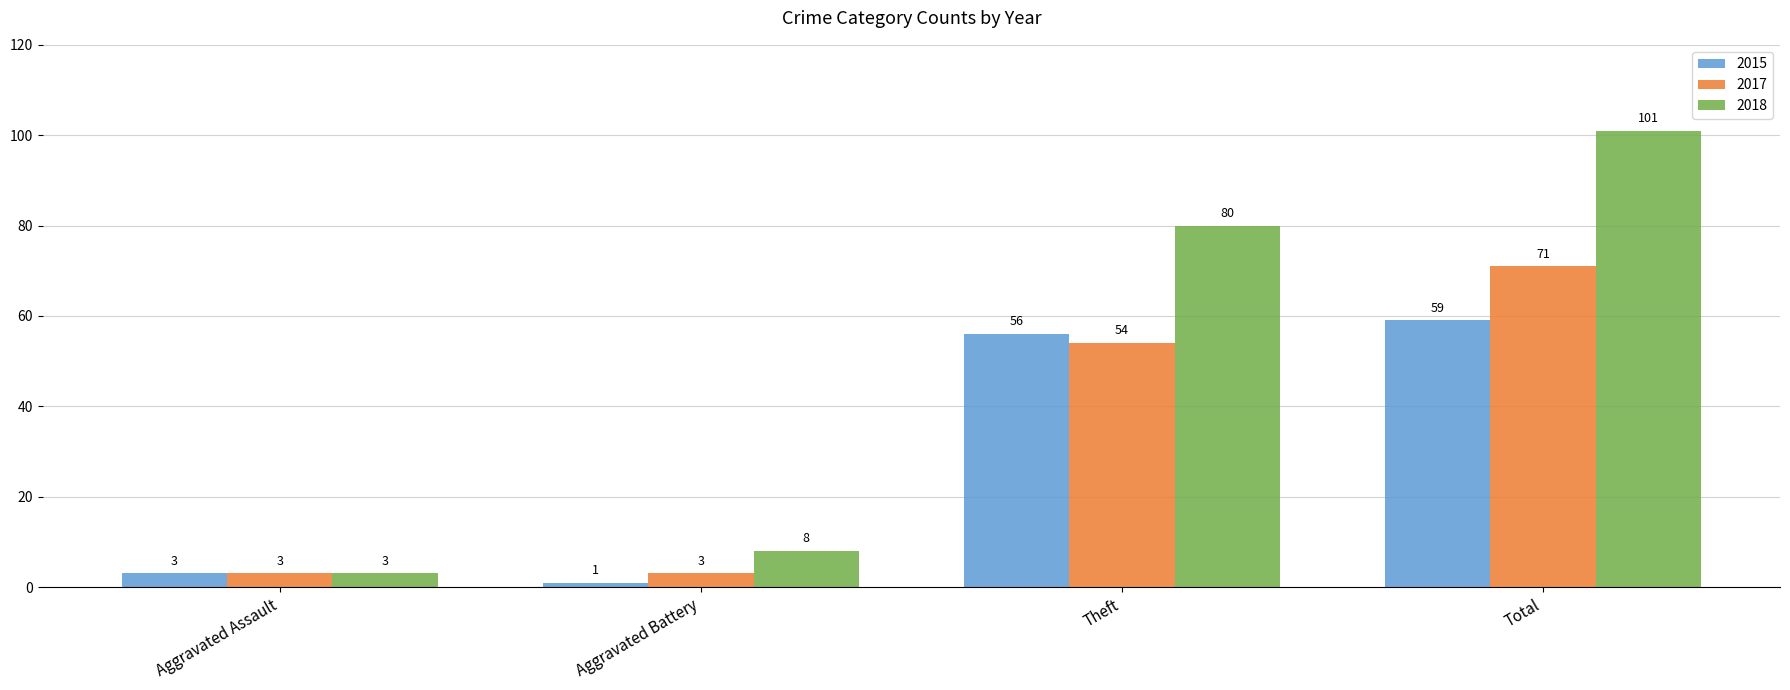

Which series has the widest spread of values?

2018